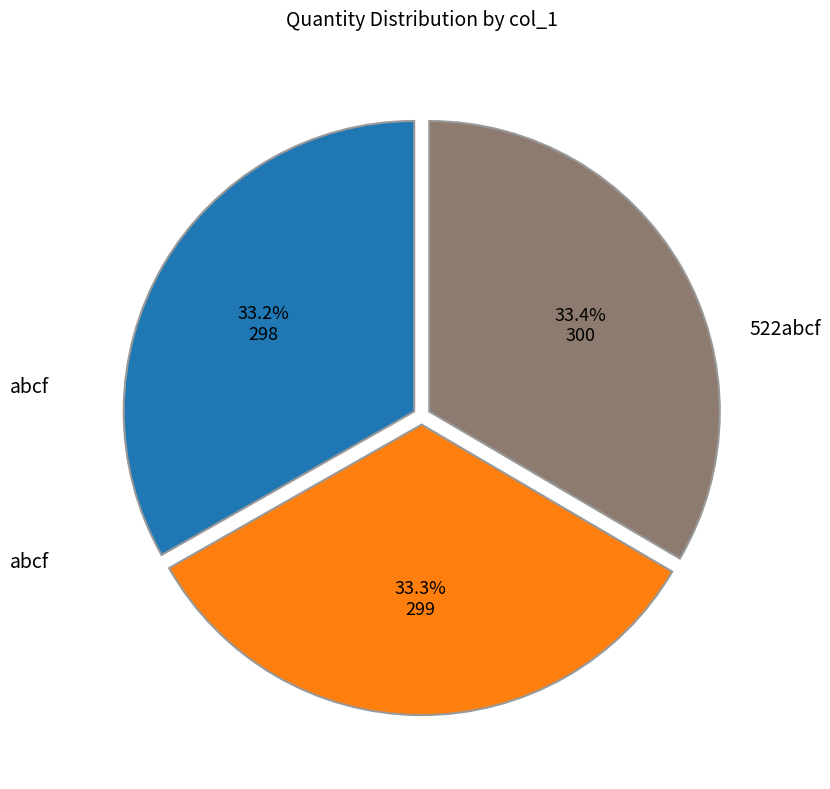

How many segments does this pie chart have?

3